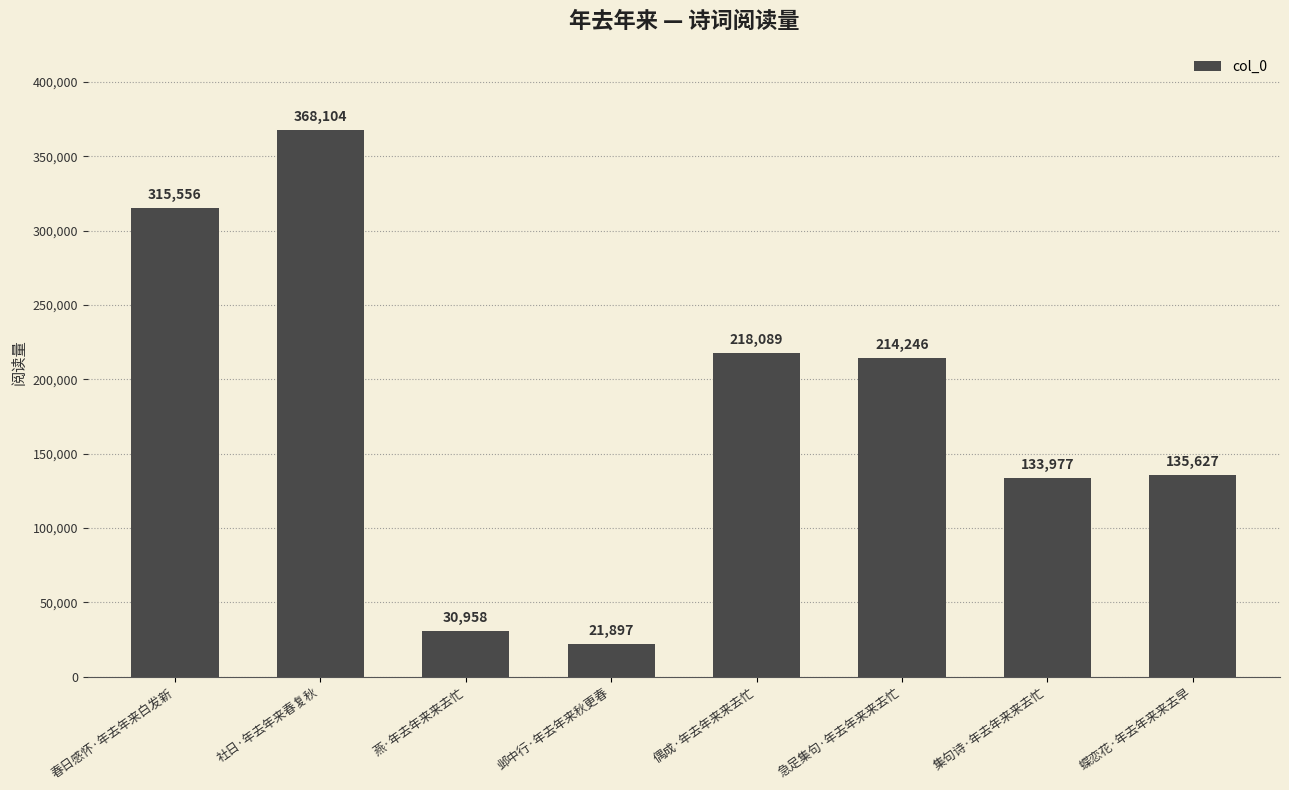

Where does the data first go above 214246?

春日感怀·年去年来白发新